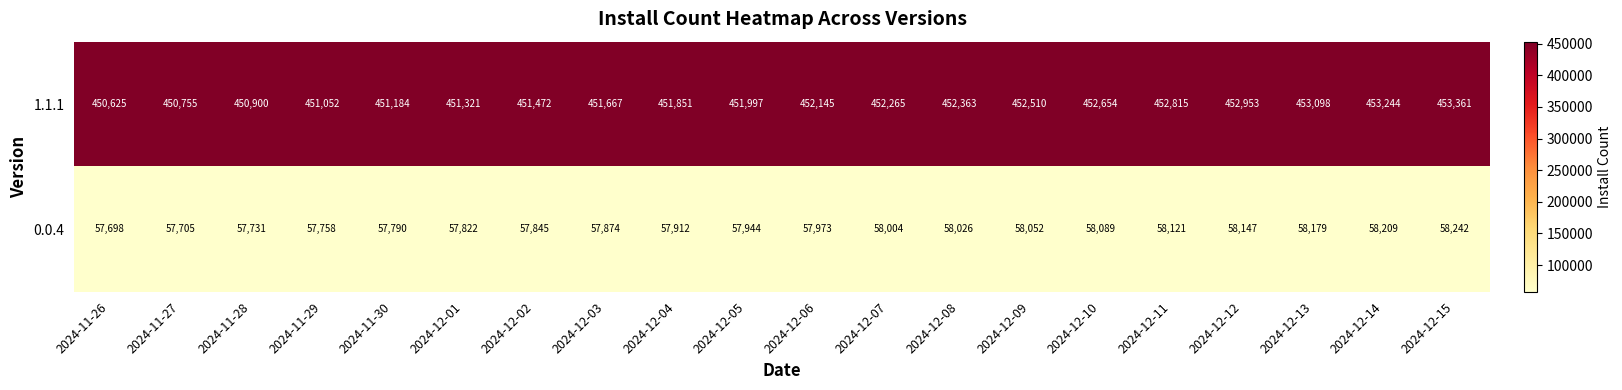

How many data points in 1.1.1 are less than 452145?

10